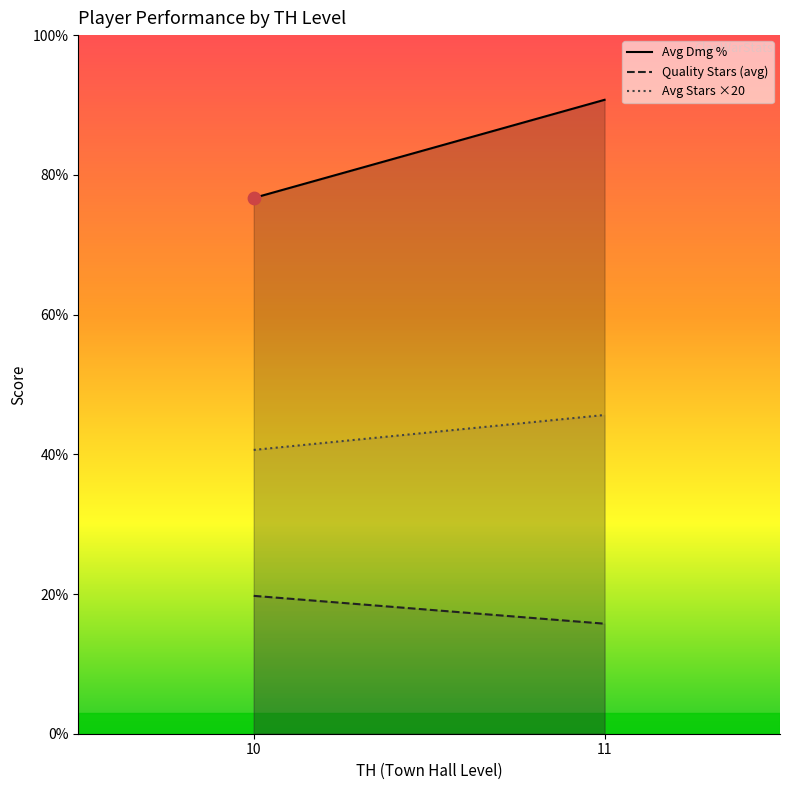

Which series contains the highest Y value?

Avg Dmg %